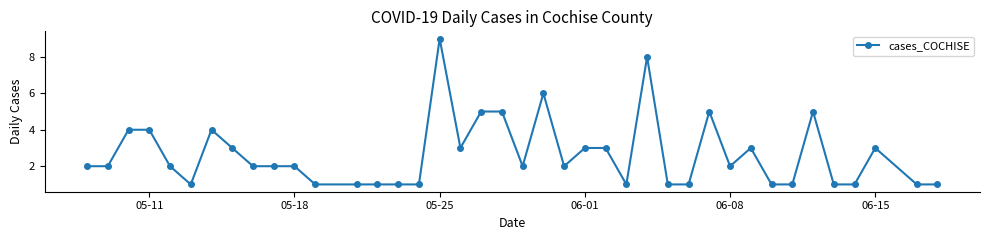

What is the value of the 7th point from the left?

4